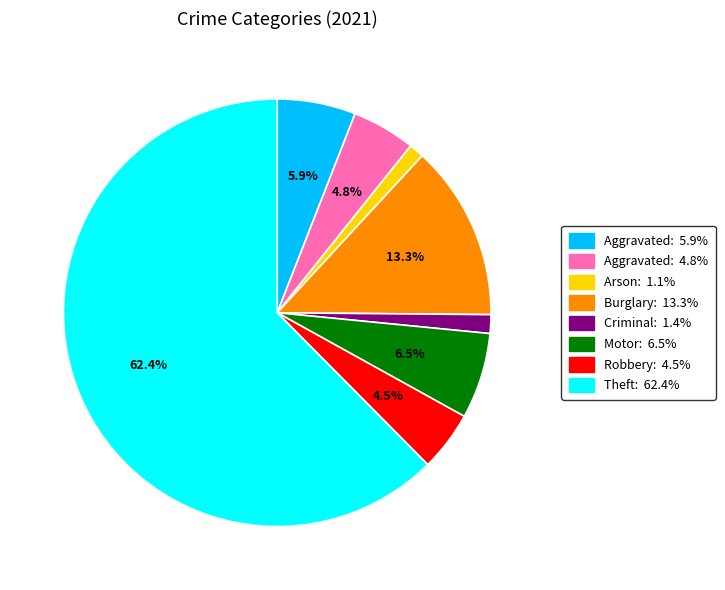

Is there a majority slice in this chart?

Yes